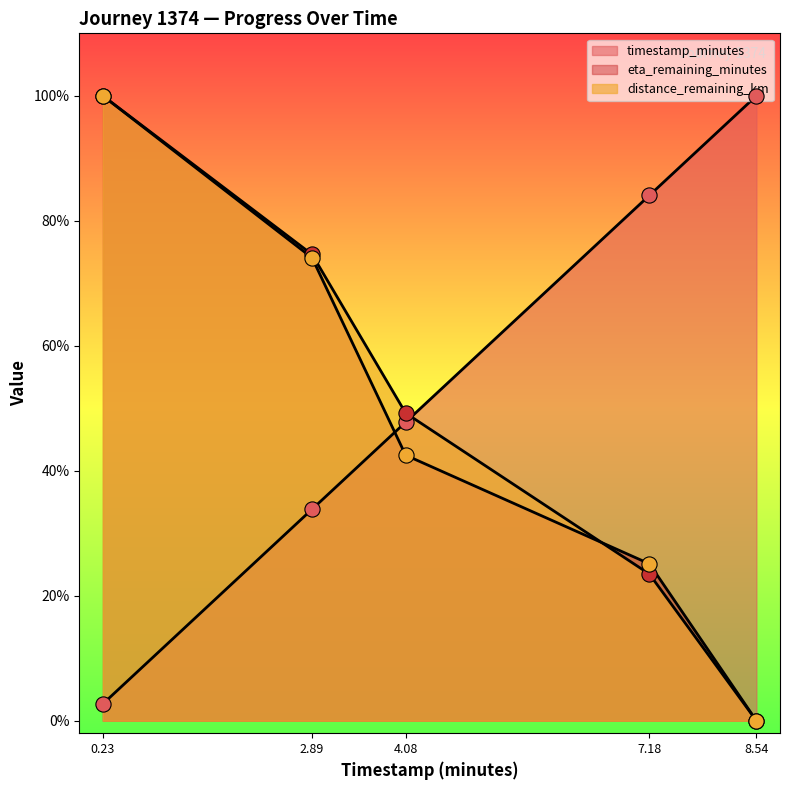

What are all the series names shown in the legend?

timestamp_minutes, distance_remaining_km, eta_remaining_minutes